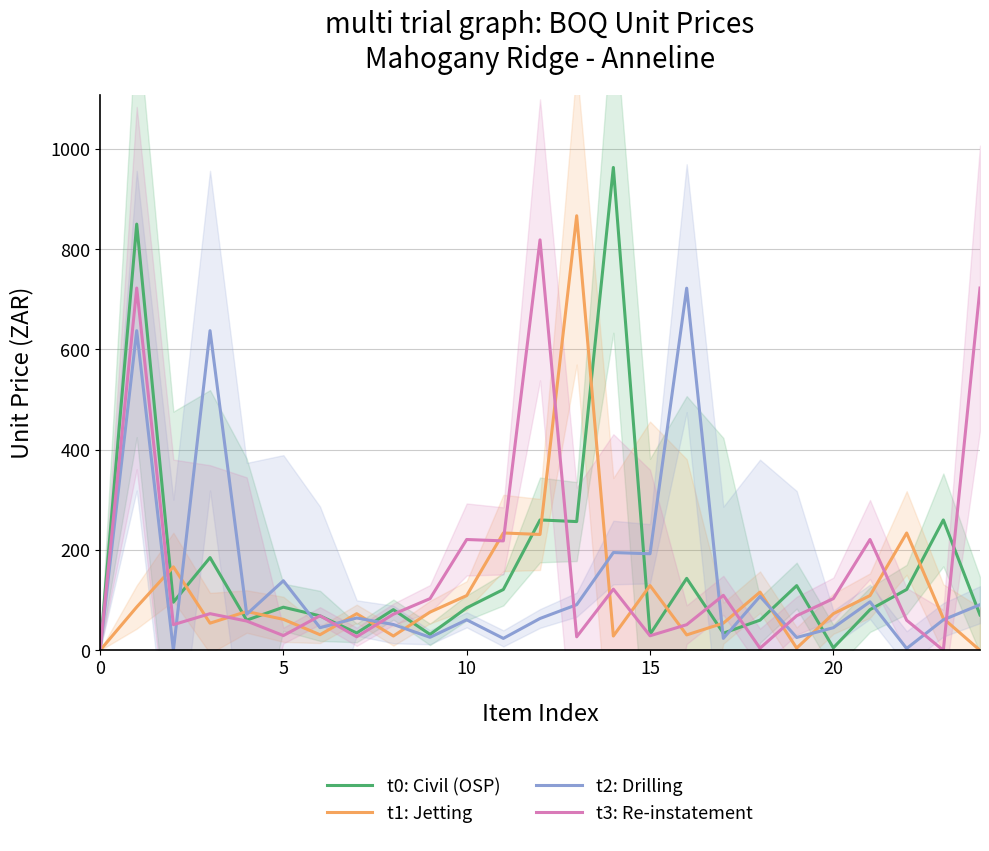

How many categories are shown in the chart?

25